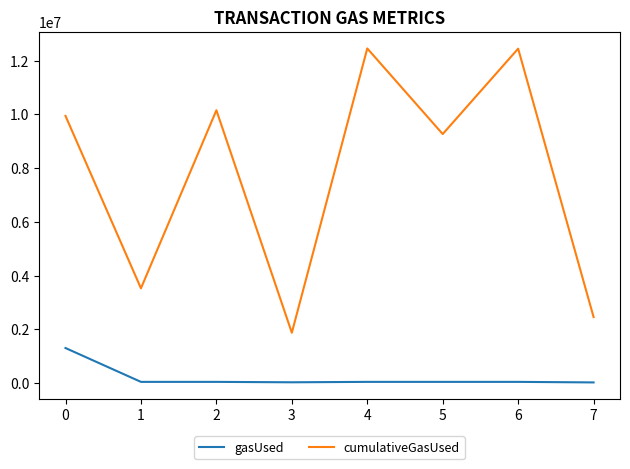

True or false: gasUsed and cumulativeGasUsed intersect in this chart.

False